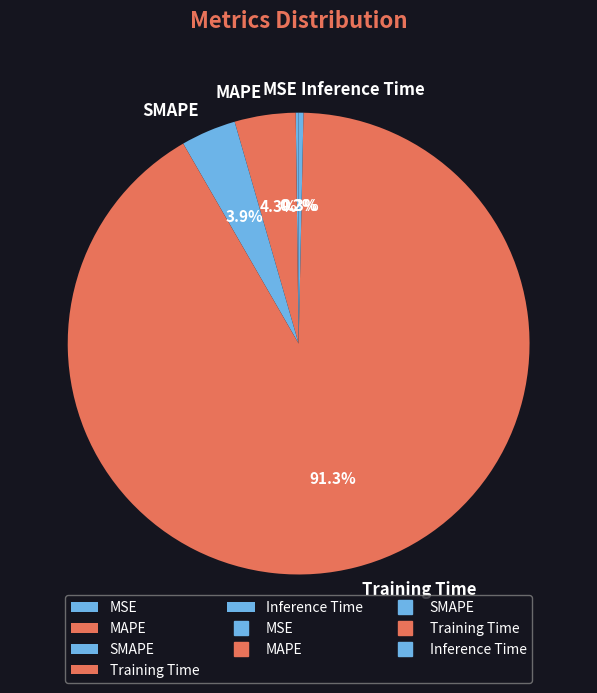

Is it true that Training Time is 81% of the pie?

False